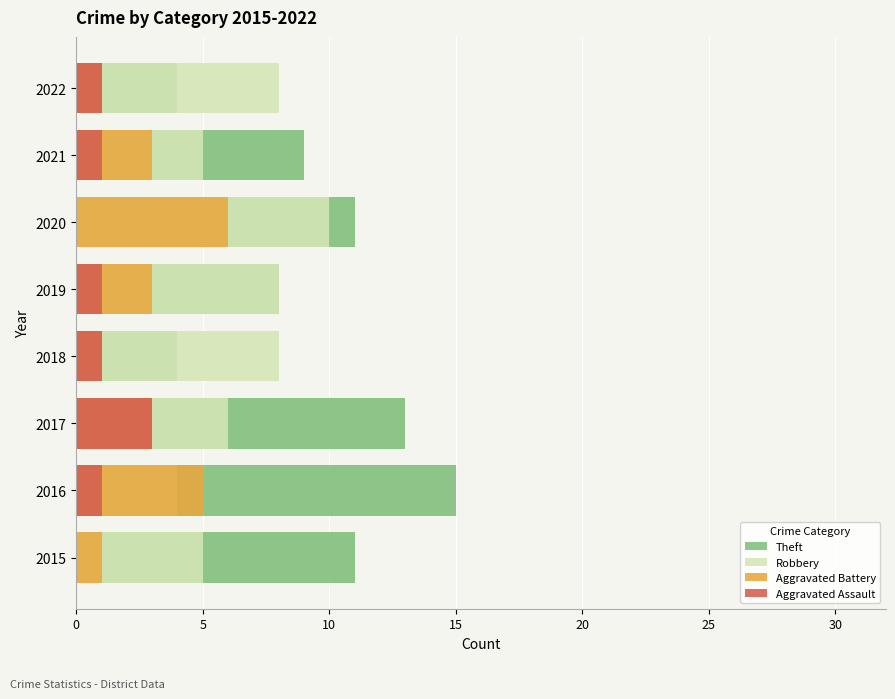

What is the difference between the highest and lowest values at 2015?

11